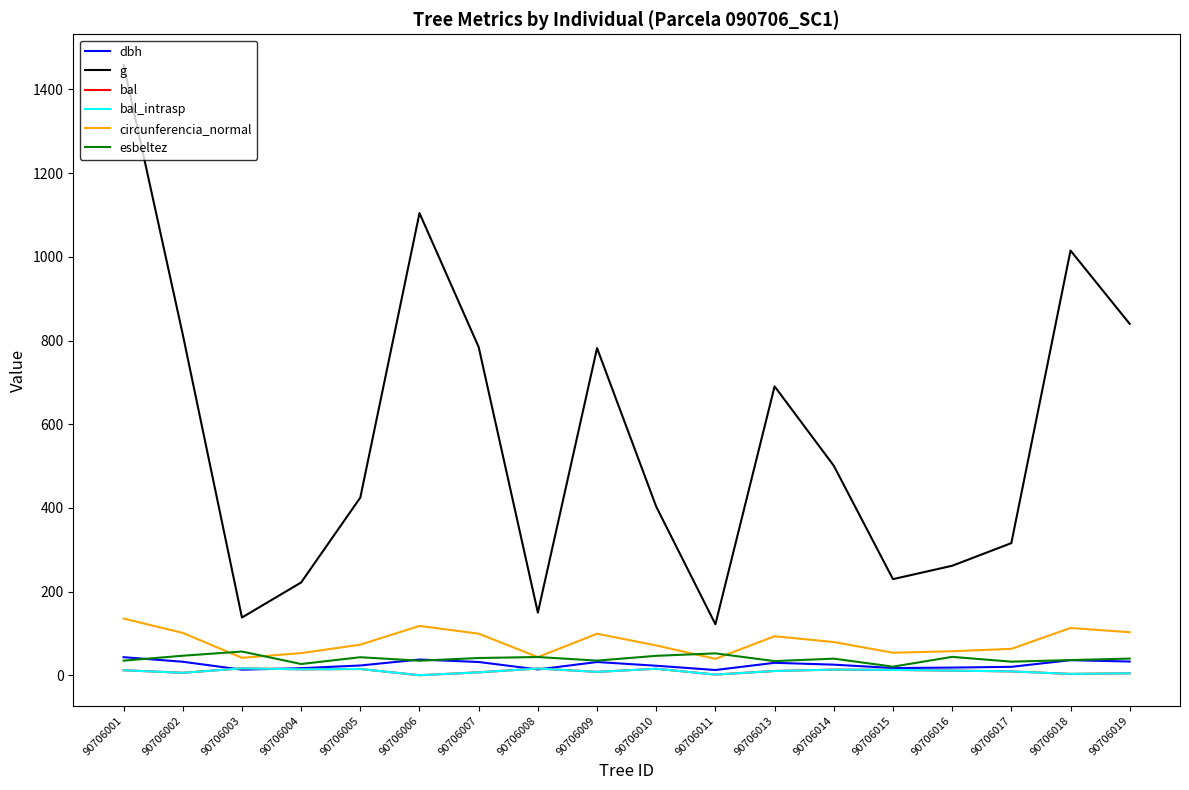

The value of esbeltez at 90706001 is 34.8. True or false?

True